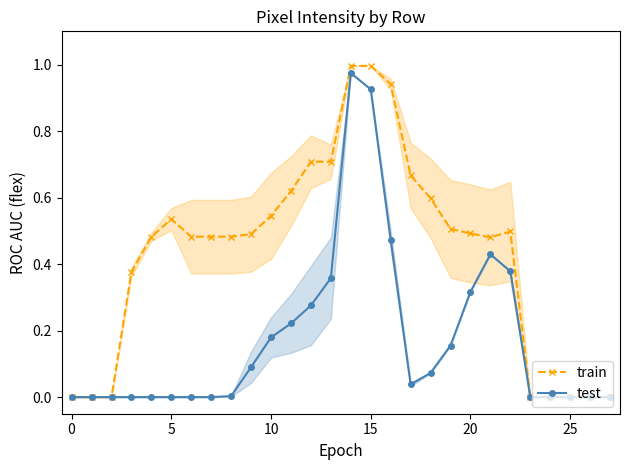

True or false: train has a value of 0.0 at 25.

True